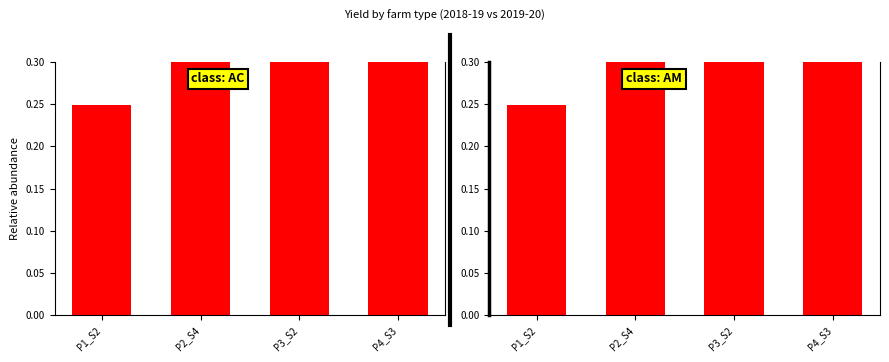

What is the sum of all yield1920 values?

2.7